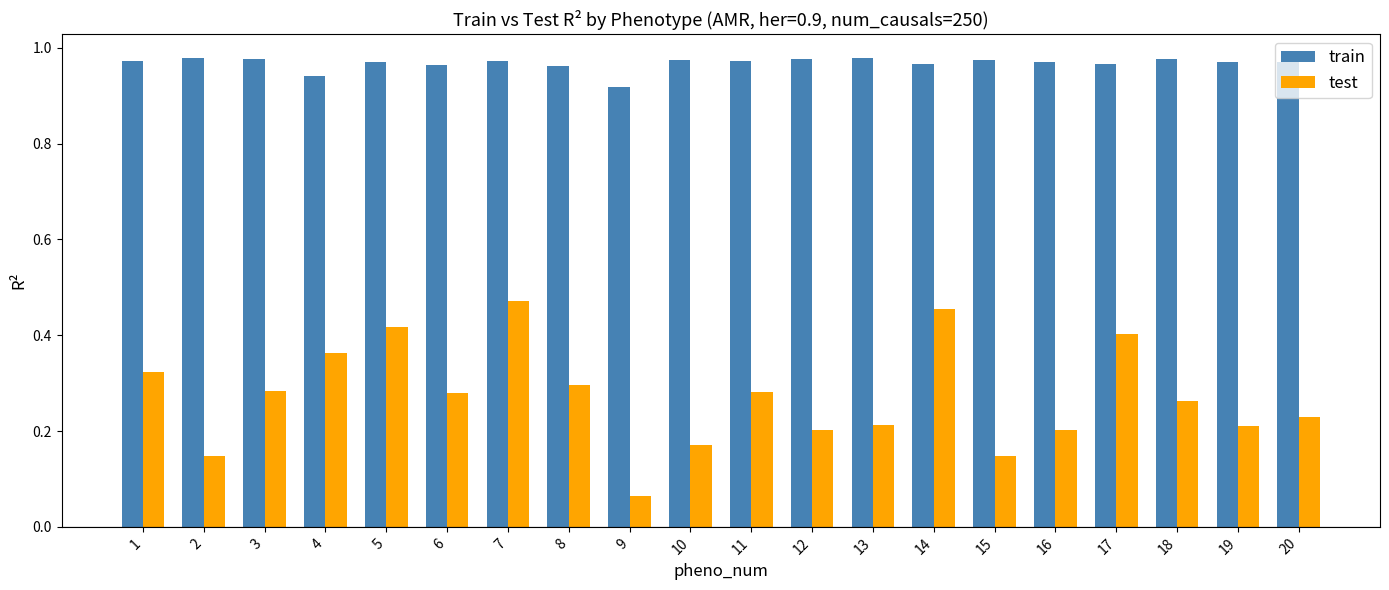

List the series in order of their peak value, highest first.

train, test